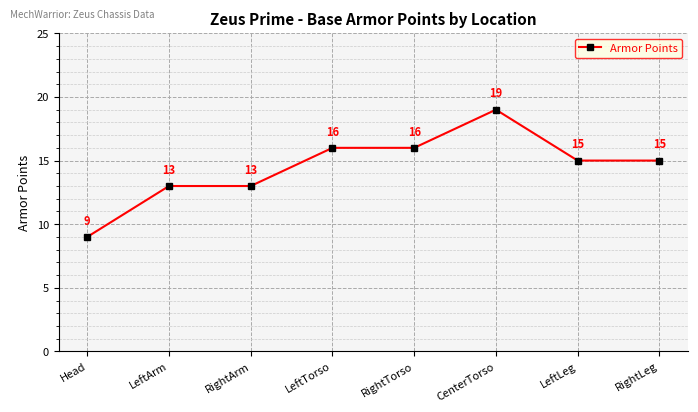

What is the sum of the values at CenterTorso and RightLeg?

34